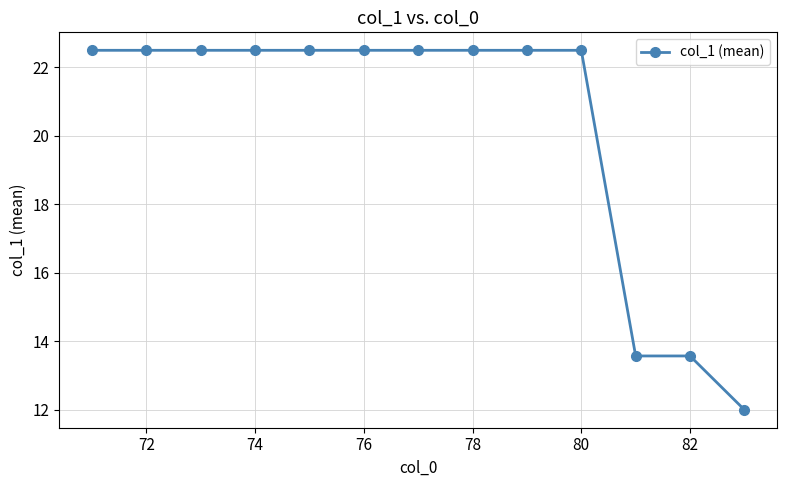

What is the value of the 6th point from the left?

22.5